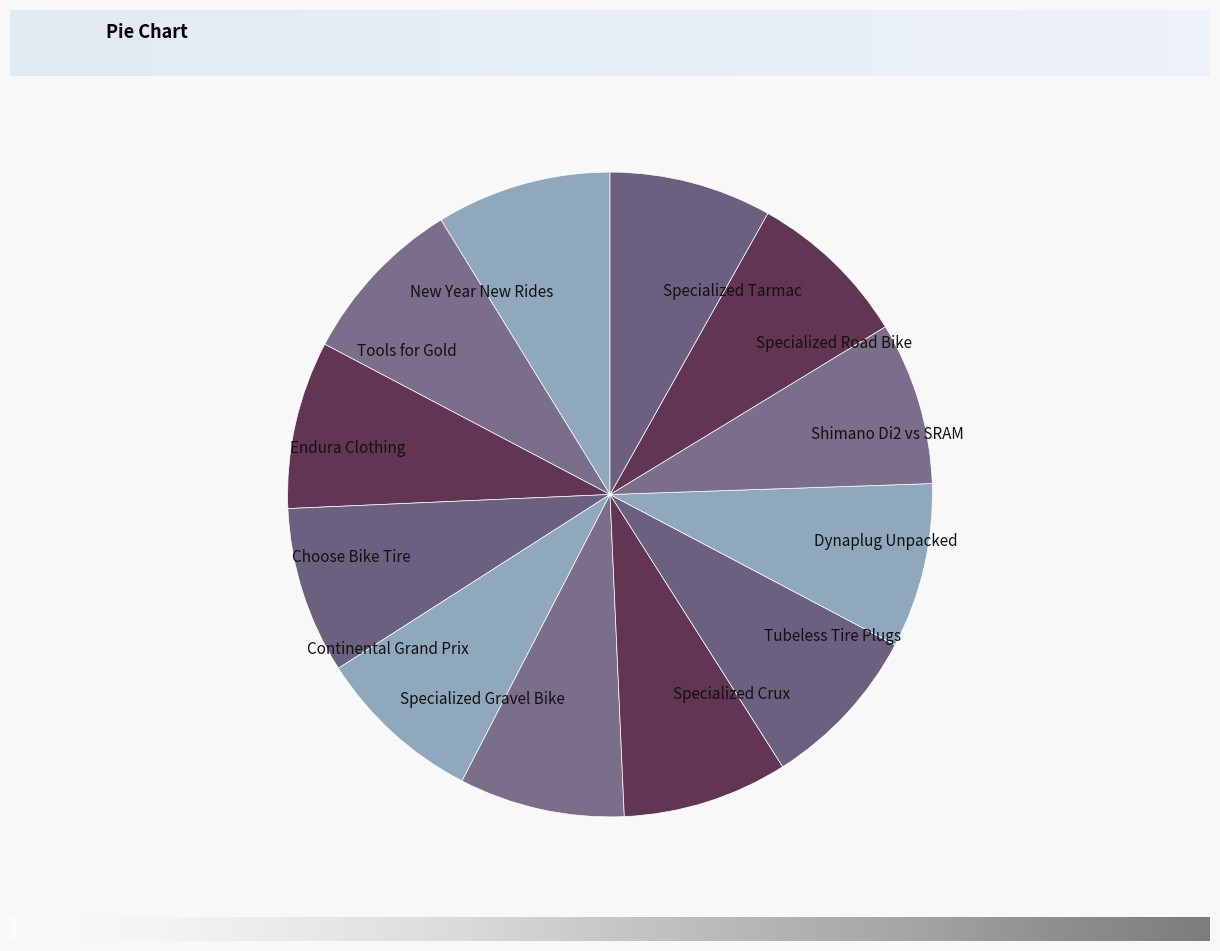

What is the ratio of the value at Tools for Gold to the value at Specialized Road Bike?

1.0